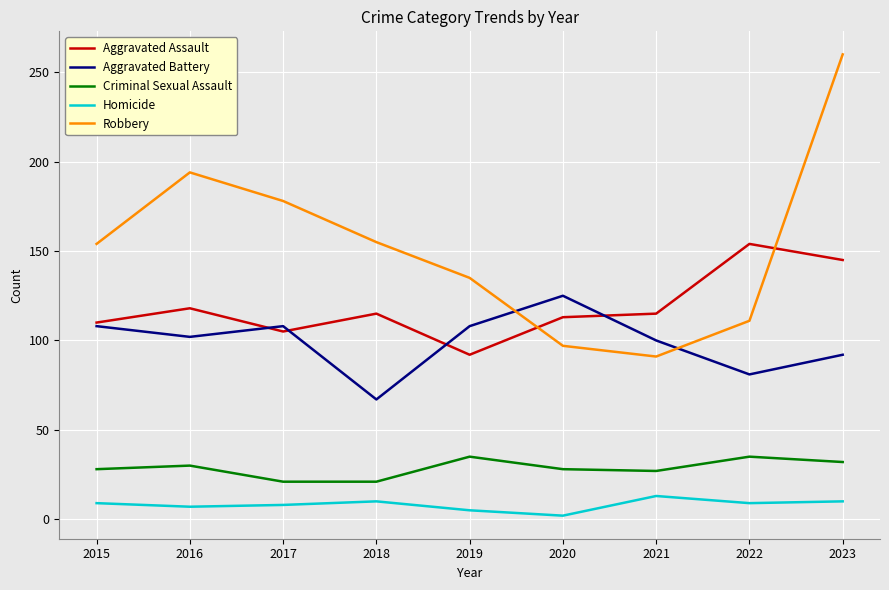

What is the difference between the Aggravated Battery values at 2017 and 2023?

16